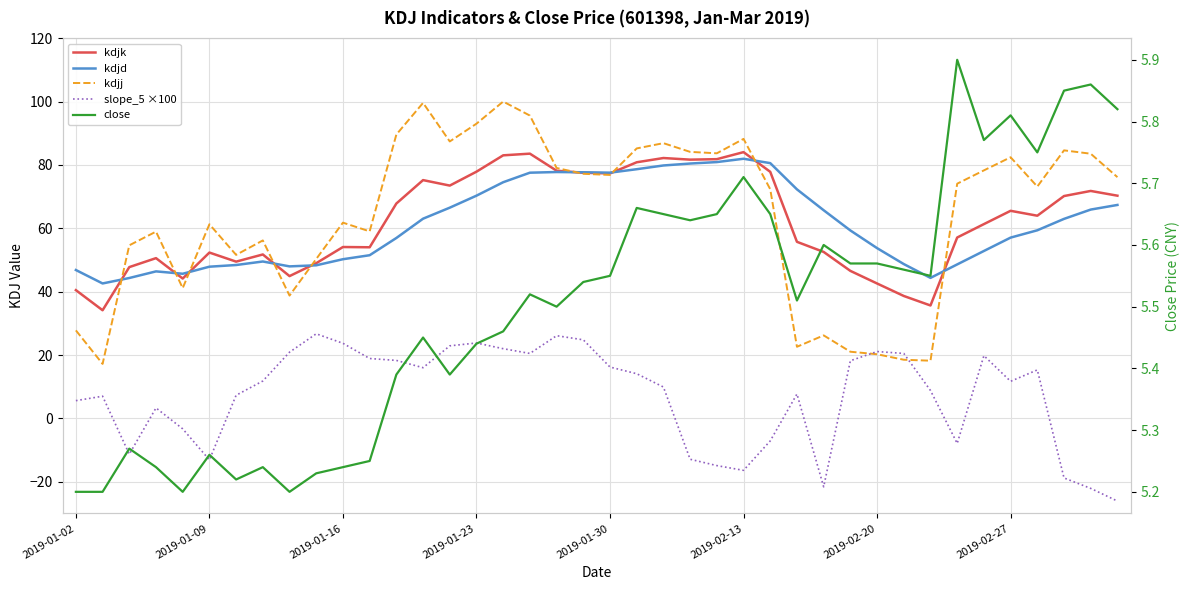

Between 10 and 24, which series saw the biggest shift?

slope_5 ×100